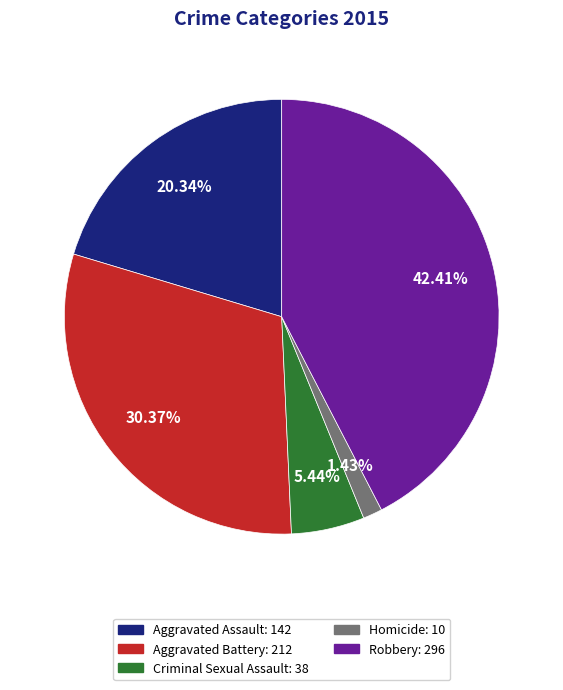

Is there a majority slice in this chart?

No